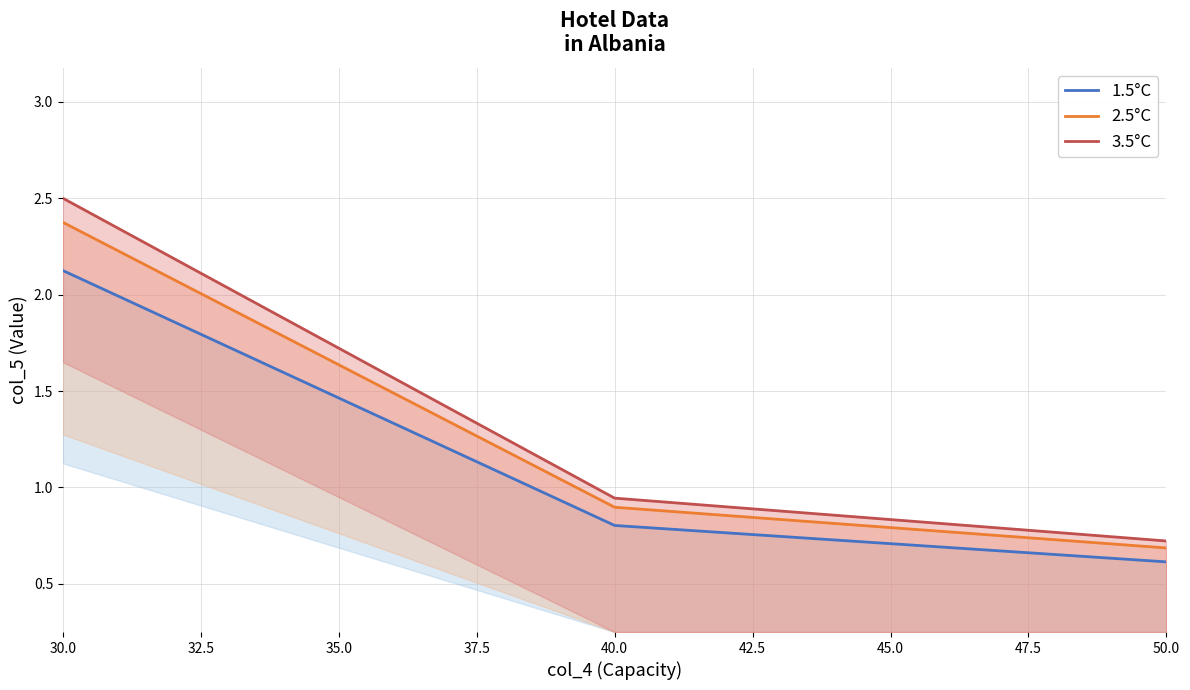

Reading left to right, transcribe all the data shown in this chart.

1.5°C: 2.1	0.8	0.8	0.6
2.5°C: 2.4	0.9	0.9	0.7
3.5°C: 2.5	0.9	0.9	0.7